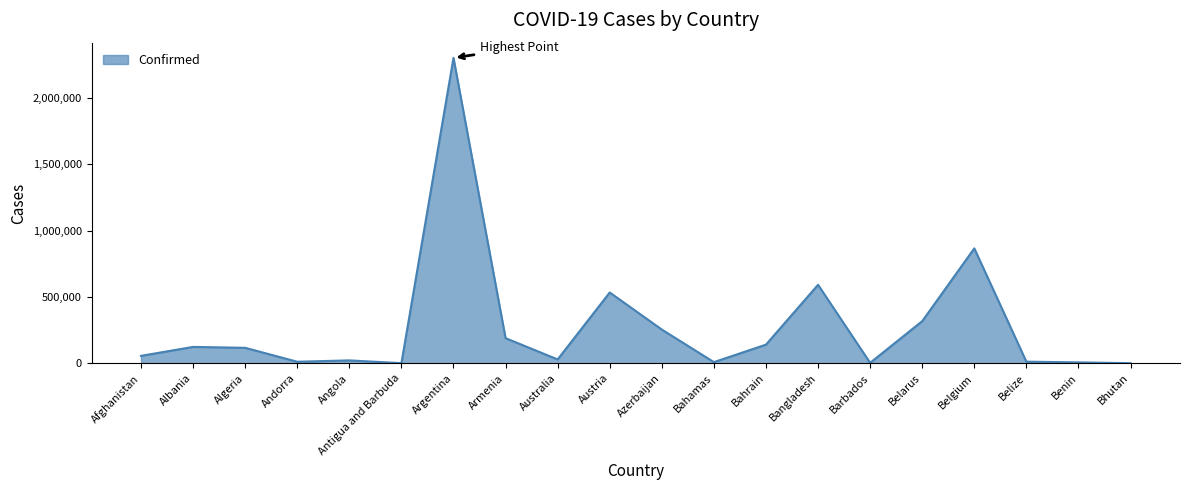

What is the maximum value shown in the chart?

2301389